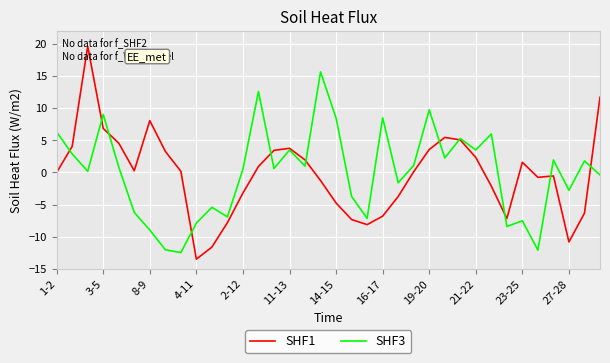

How many lines are shown in the chart?

2